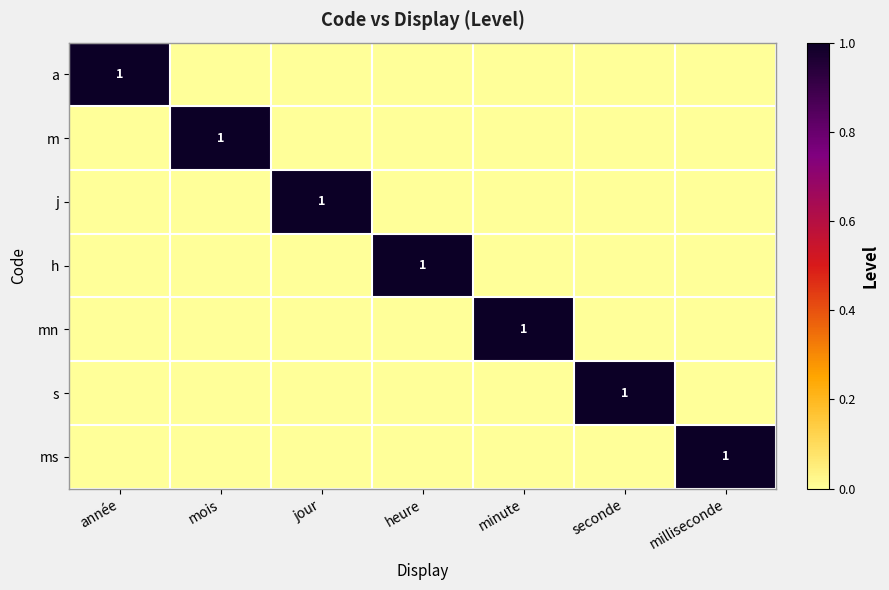

How many series are shown in this chart?

7